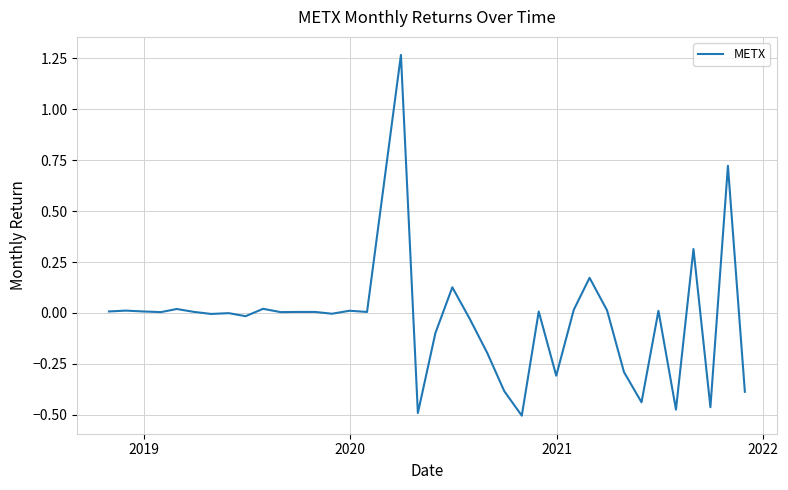

What is the difference between the maximum and minimum values?

1.8